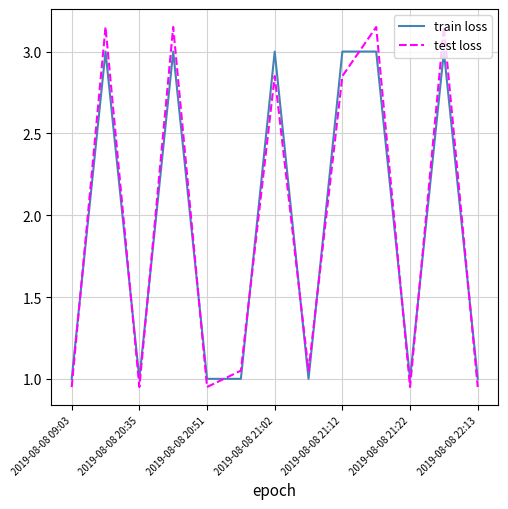

What is the difference between the maximum and minimum values in the train loss series?

2.0